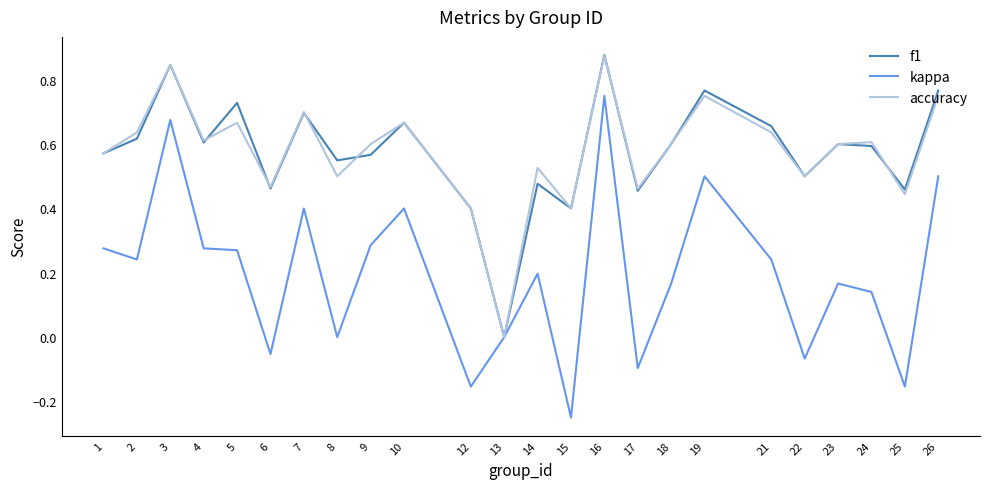

What are all the series names shown in the legend?

f1, kappa, accuracy